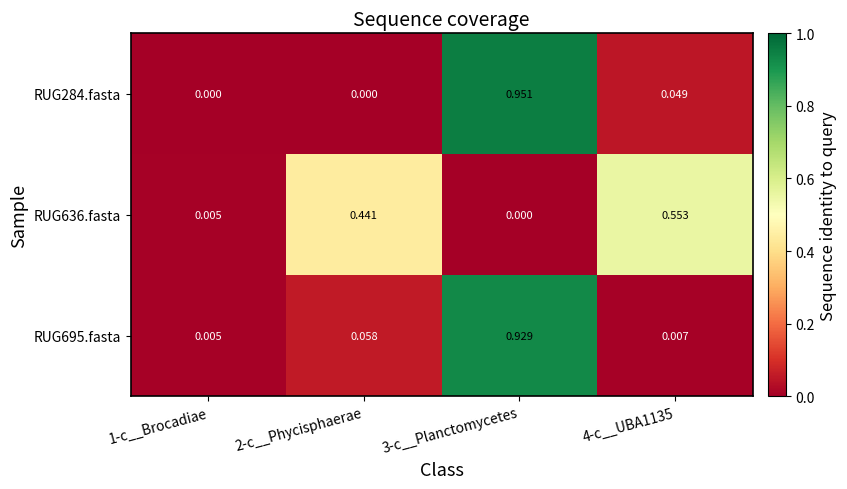

Reading right to left, what are all the values shown in this chart?

RUG284.fasta: 4-c__UBA1135=0.0	3-c__Planctomycetes=1.0	2-c__Phycisphaerae=0.0	1-c__Brocadiae=0.0
RUG636.fasta: 4-c__UBA1135=0.6	3-c__Planctomycetes=0.0	2-c__Phycisphaerae=0.4	1-c__Brocadiae=0.0
RUG695.fasta: 4-c__UBA1135=0.0	3-c__Planctomycetes=0.9	2-c__Phycisphaerae=0.1	1-c__Brocadiae=0.0